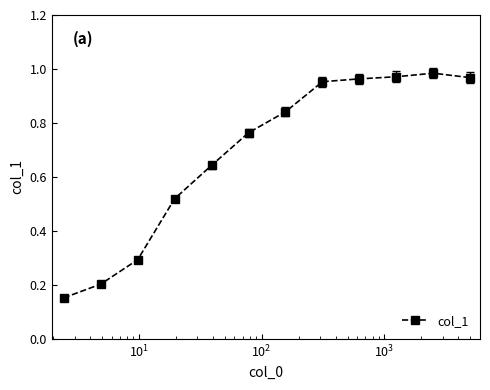

True or false: the data has more than 0 interior local peaks.

True